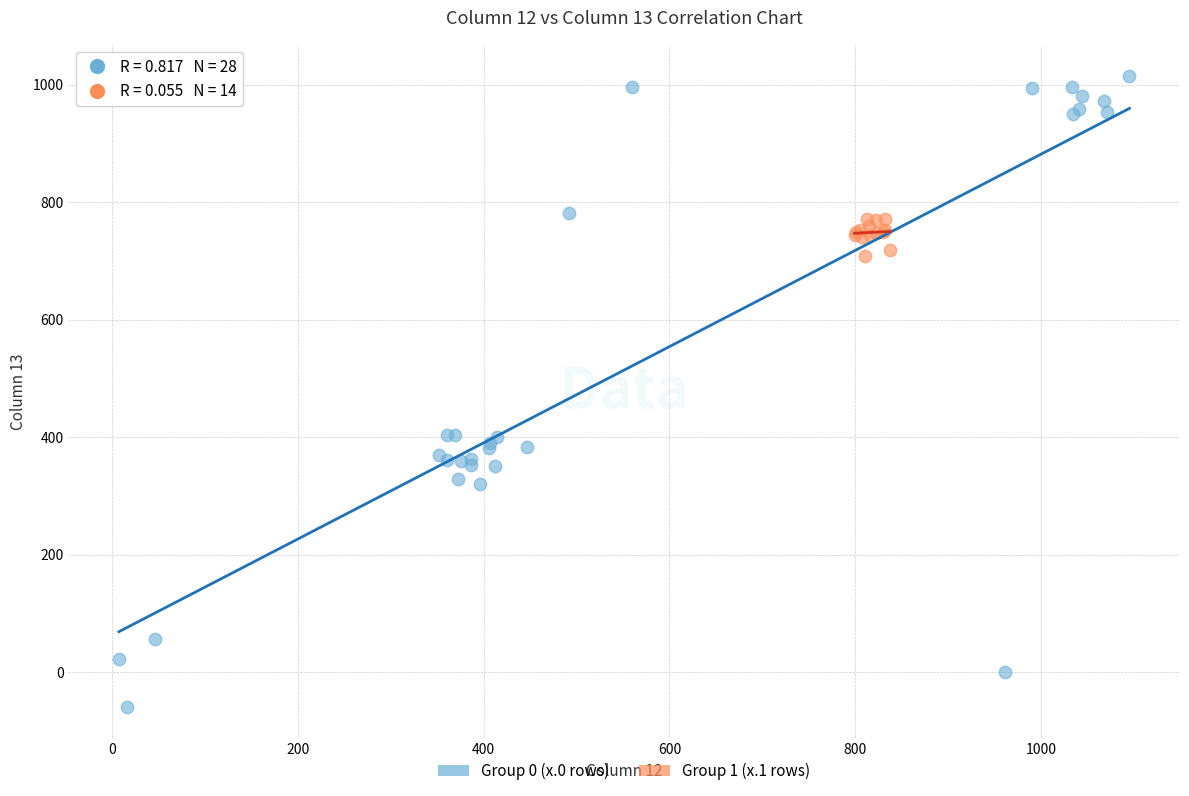

Which series has the widest spread of Y values?

Group 0 (x.0 rows)